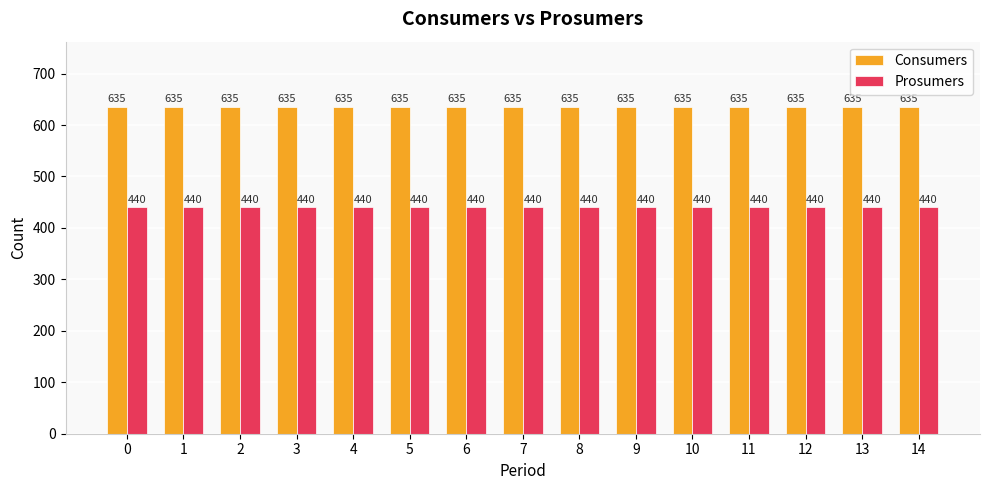

Is it true that Consumers equals 635 at 11?

True